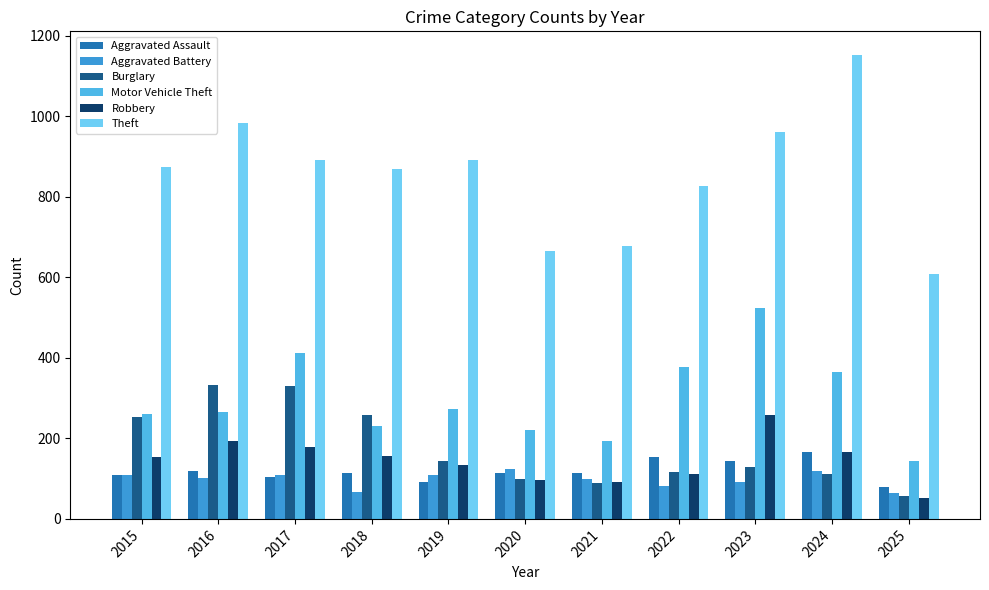

True or false: Motor Vehicle Theft has a value of 180 at 2015.

False